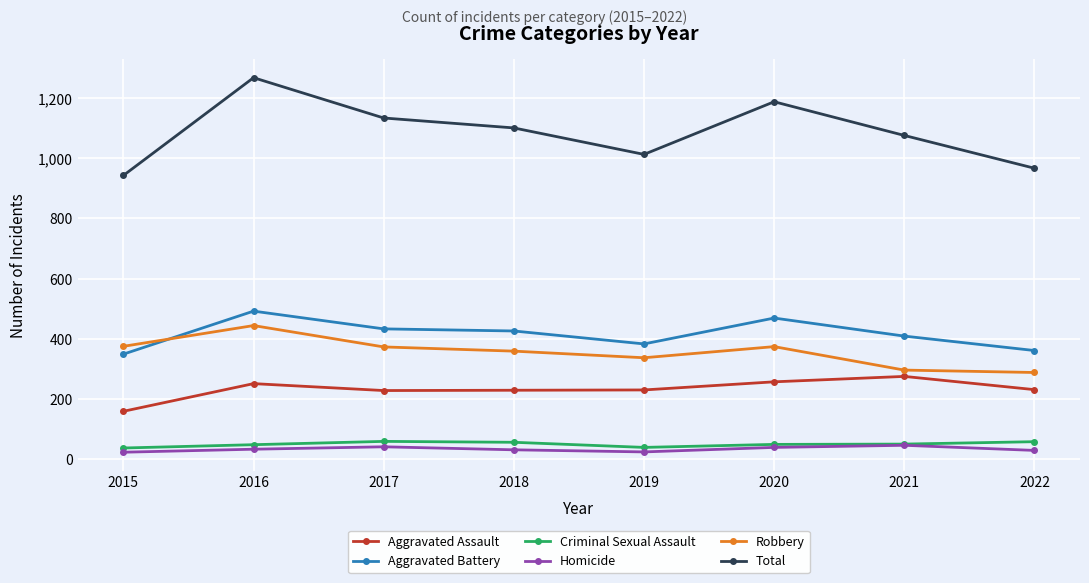

Is the value of Criminal Sexual Assault at 2016 greater than the value of Aggravated Assault at 2018?

No